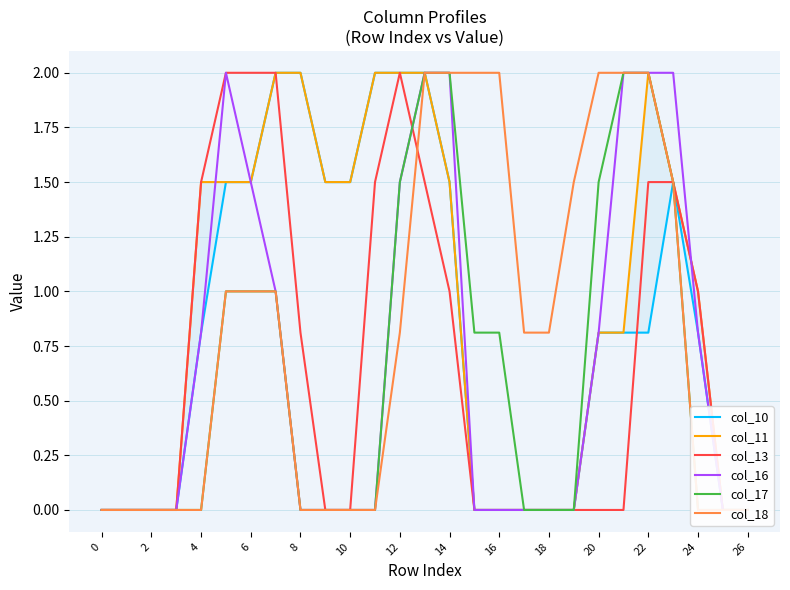

How many lines are shown in the chart?

6